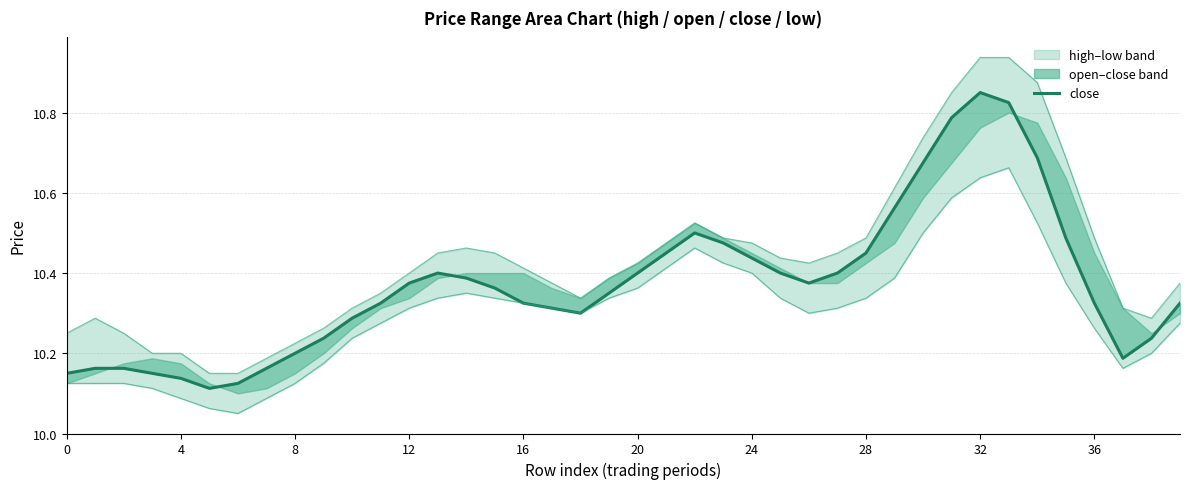

How many lines are shown in the chart?

3